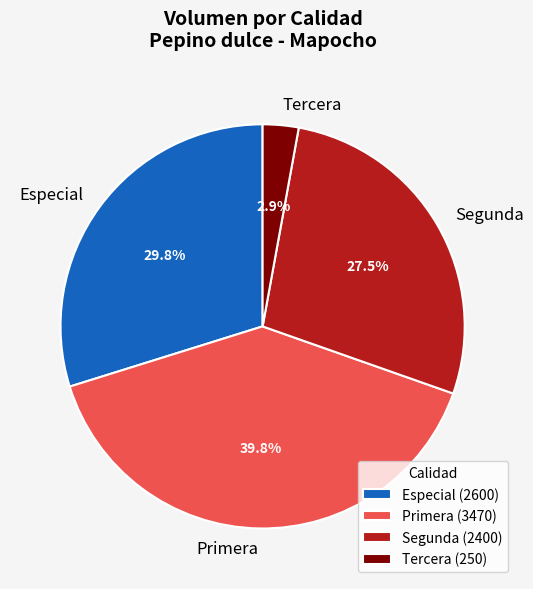

Between Tercera and Especial, which is larger?

Especial